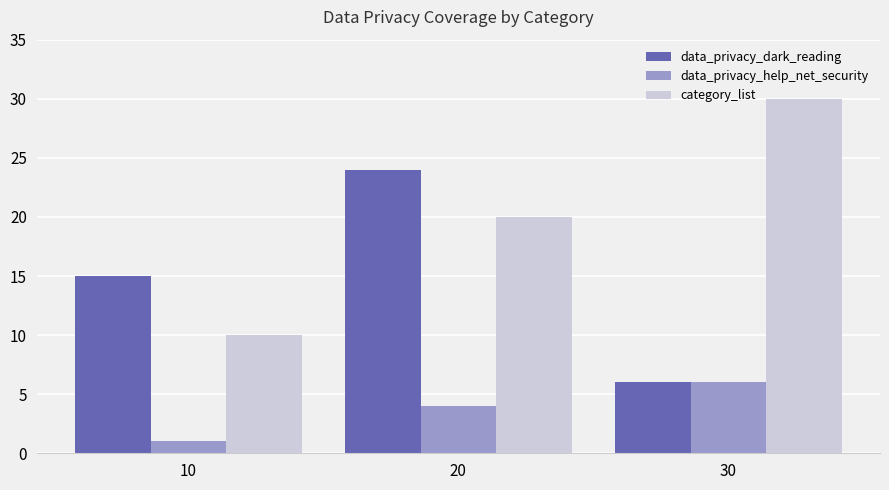

True or false: data_privacy_help_net_security has a value of 1 at 10.

True